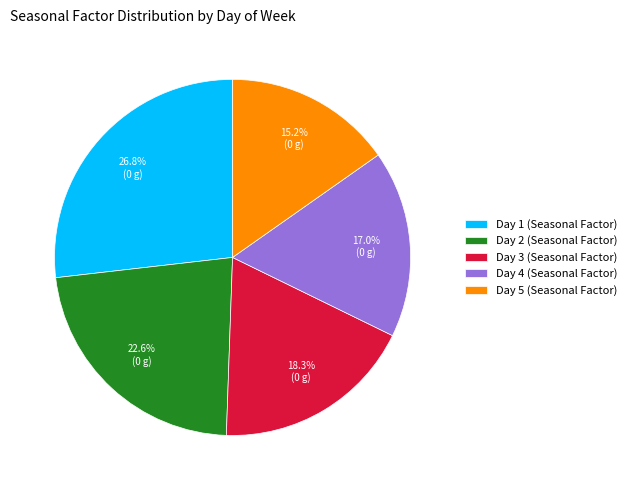

What percentage is the Day 1 slice, to the nearest percent?

27%